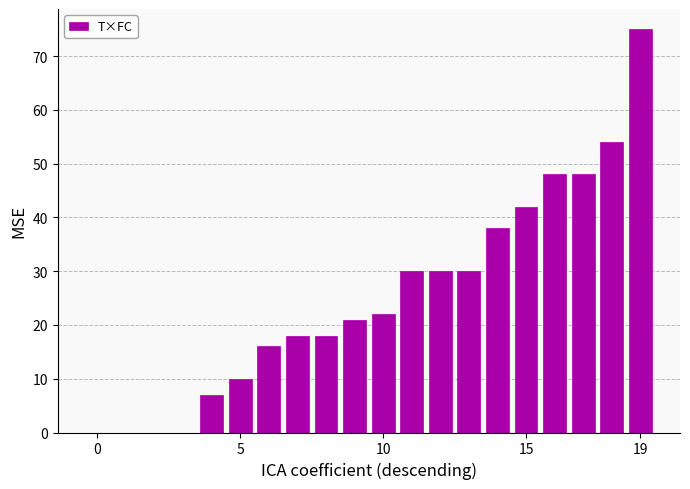

Are the bars horizontal?

No